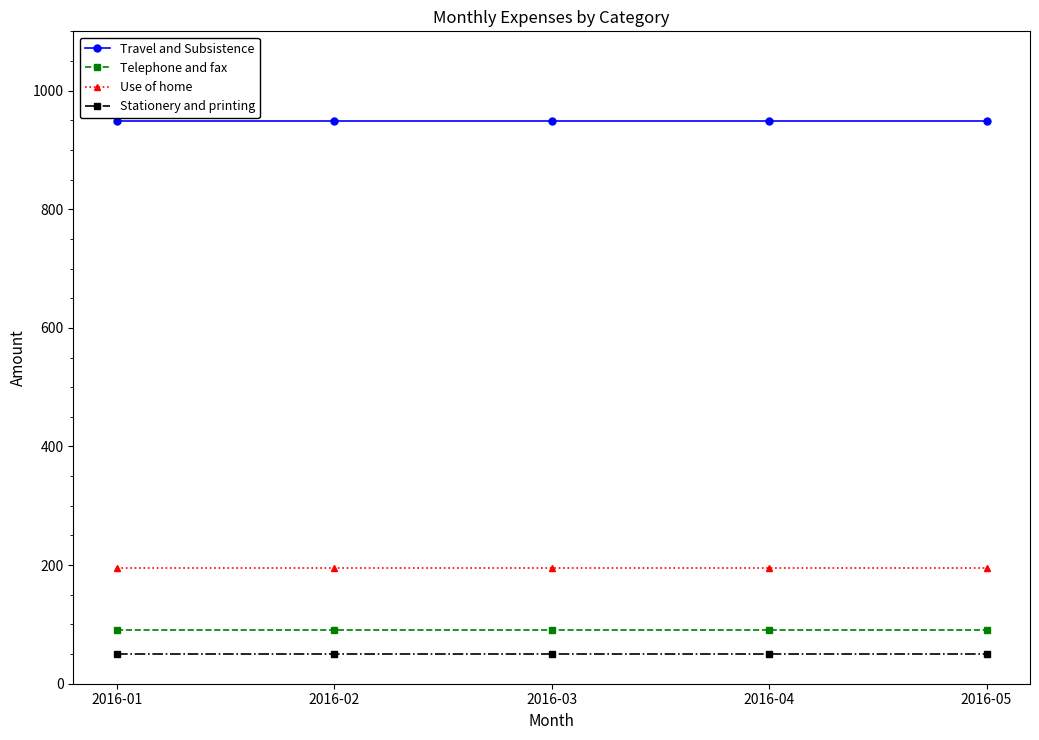

What is the sum of all Telephone and fax values?

455